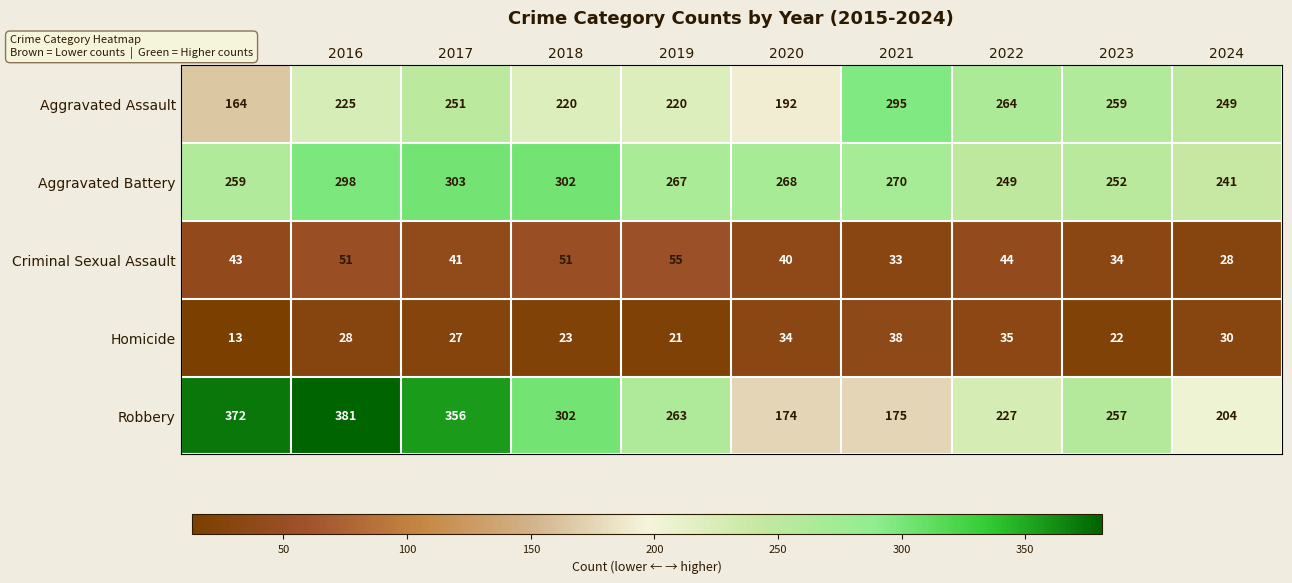

At which label does Aggravated Assault first exceed 249?

2017